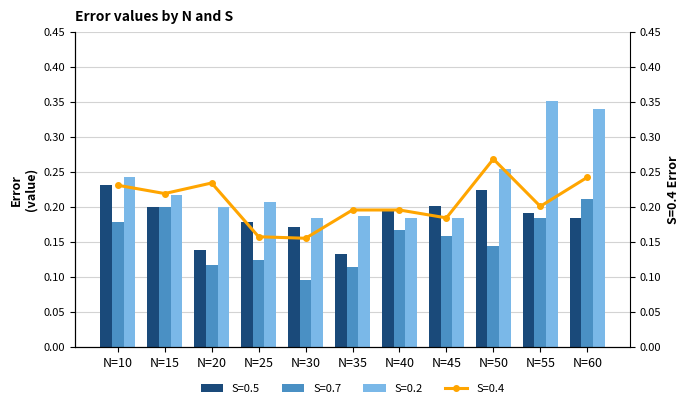

Which series has the widest spread of values?

S=0.2